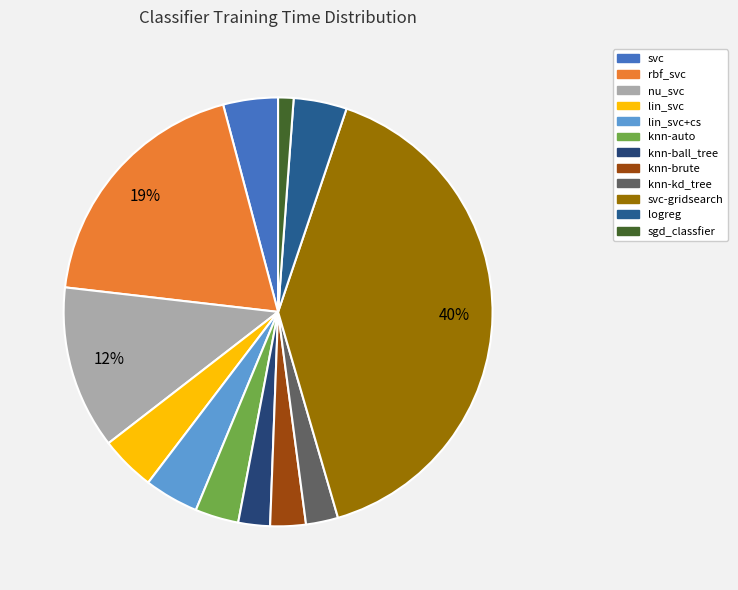

Does knn-kd_tree represent more than half of the total?

No